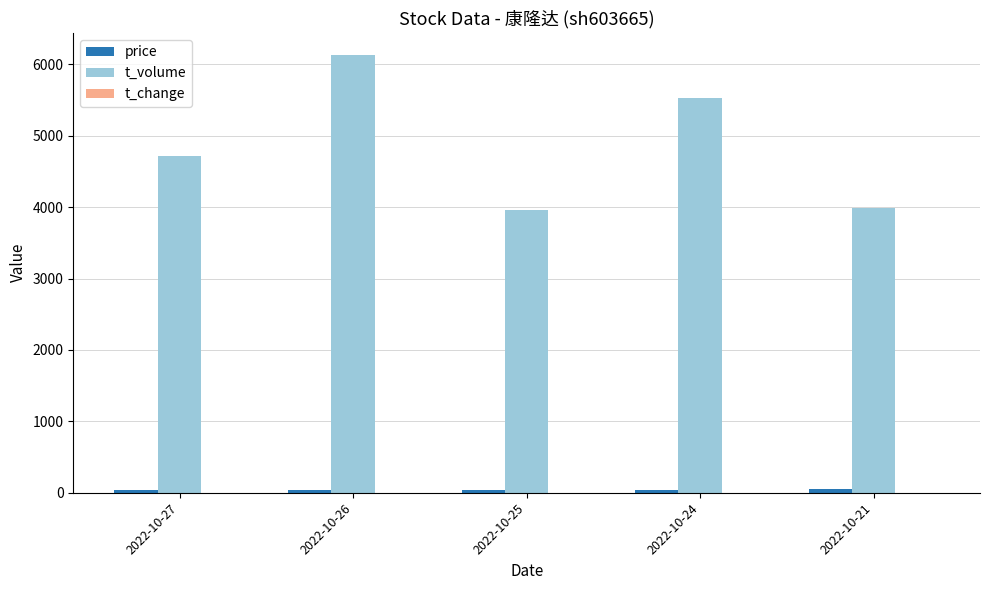

At which category does the chart reach its peak across all series?

2022-10-26